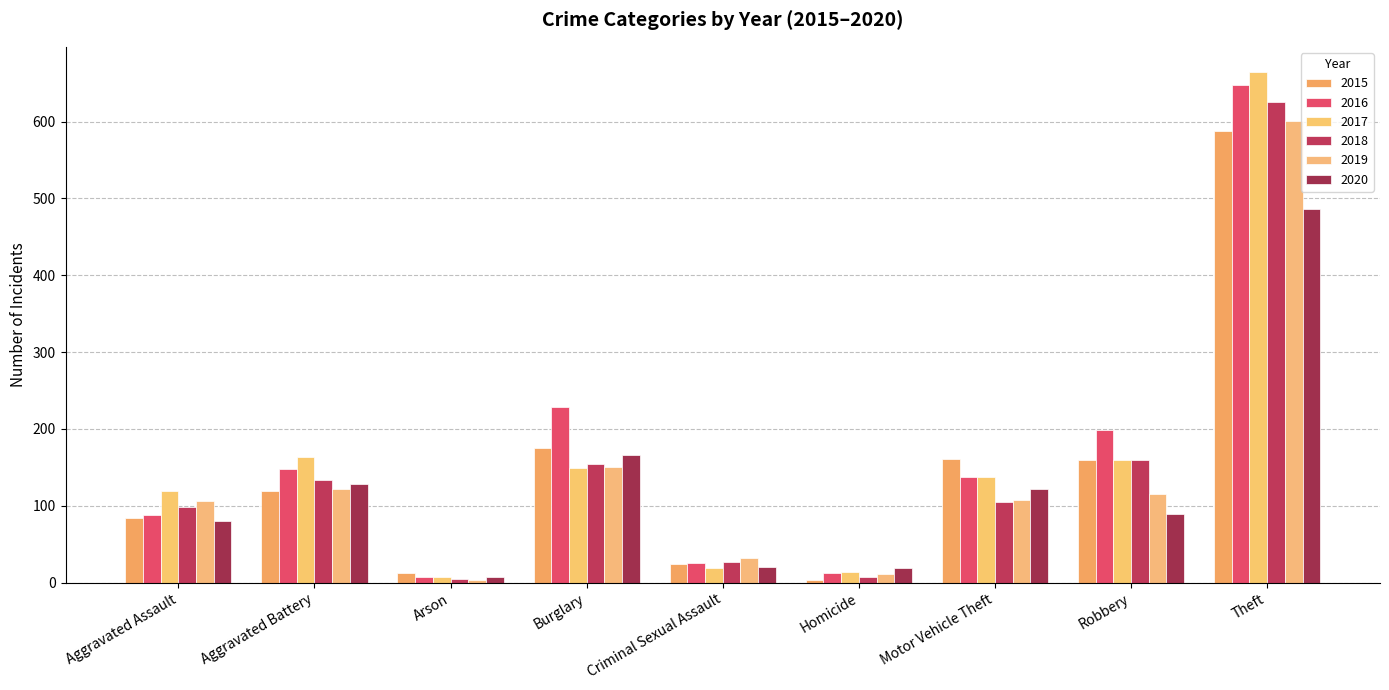

How many groups of bars are there?

9